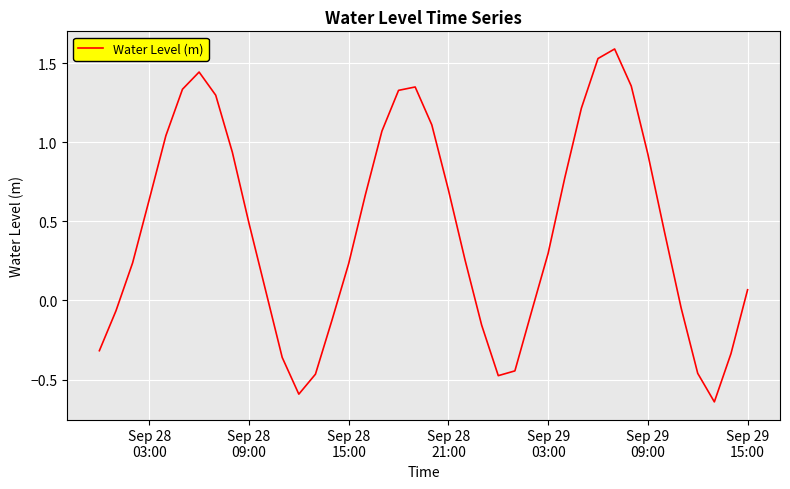

What is the maximum value shown in the chart?

1.6